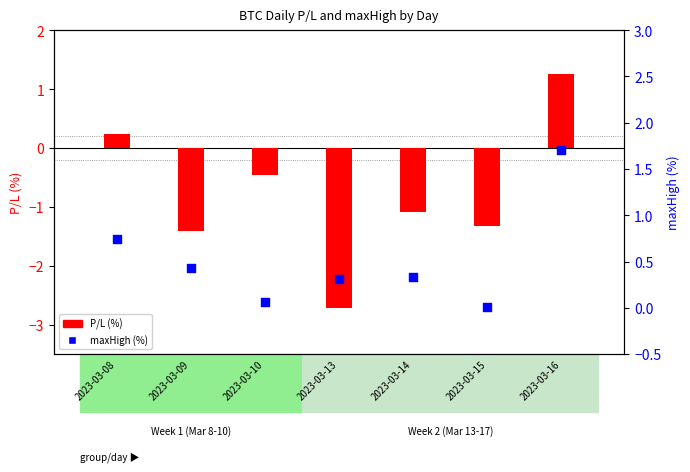

What are all the series names shown in the legend?

P/L (%), maxHigh (%)